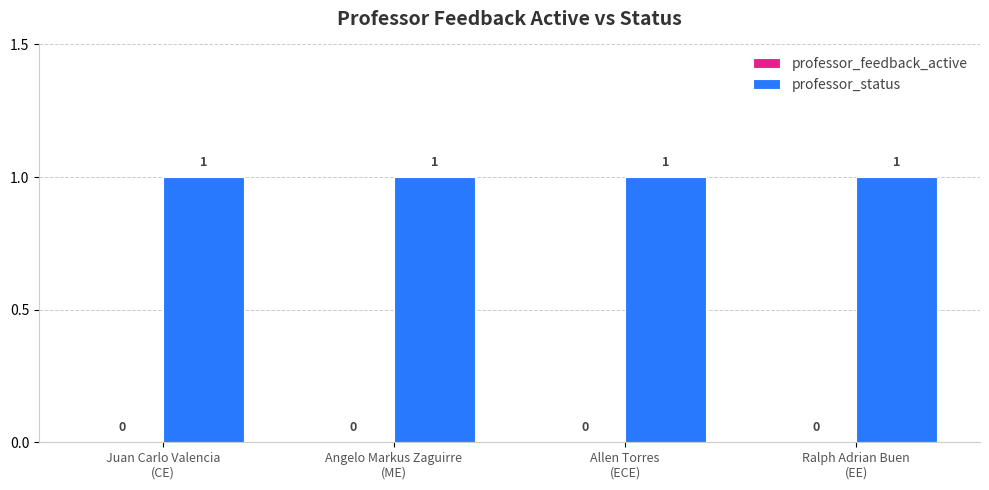

What position from the left is Ralph Adrian Buen
(EE)?

4